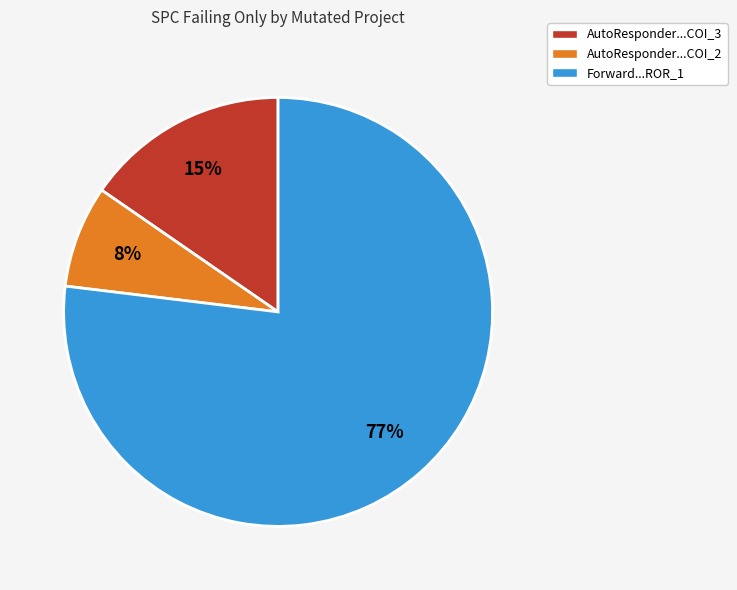

To the nearest percent, what is the difference between the largest and smallest slice percentages?

69%